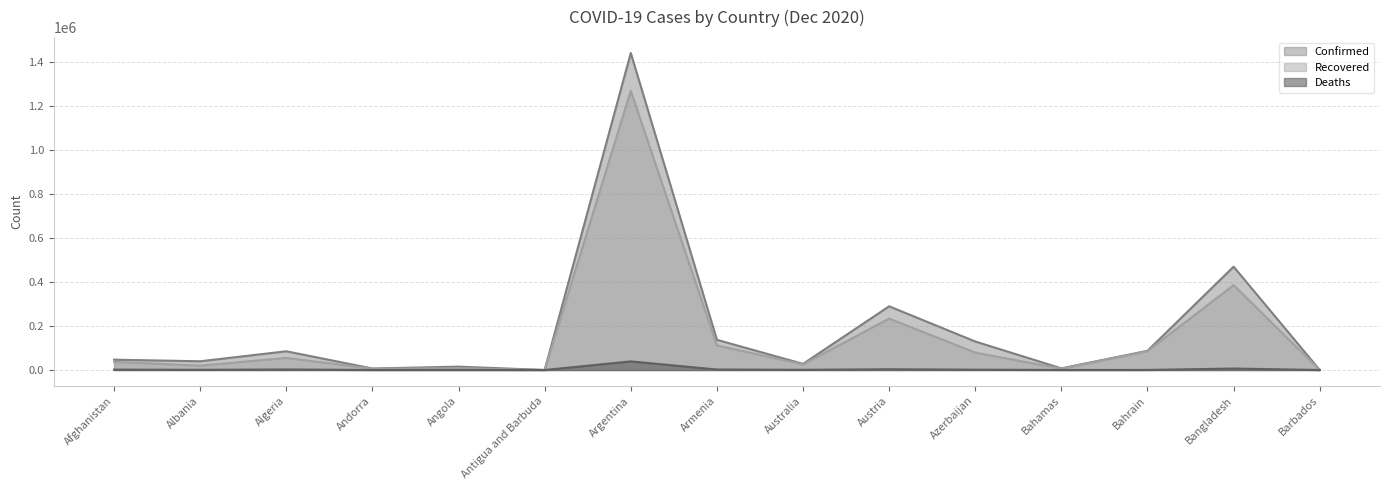

Rank the series by their average value, from highest to lowest.

Confirmed, Recovered, Deaths